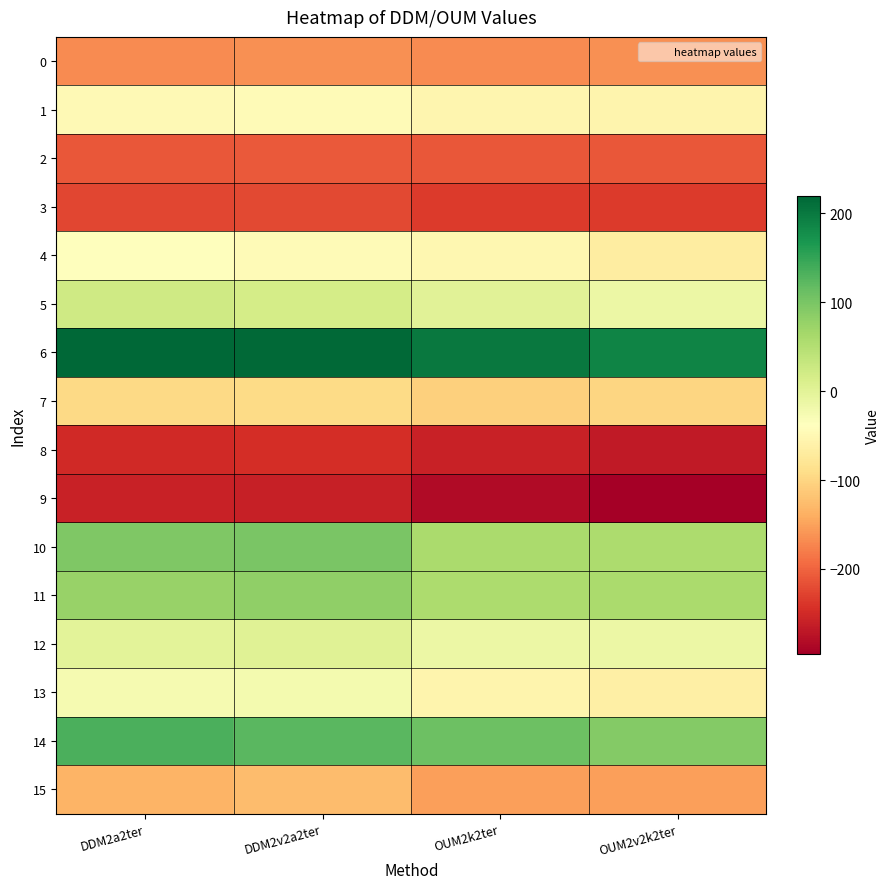

Count the number of data series in this chart.

16